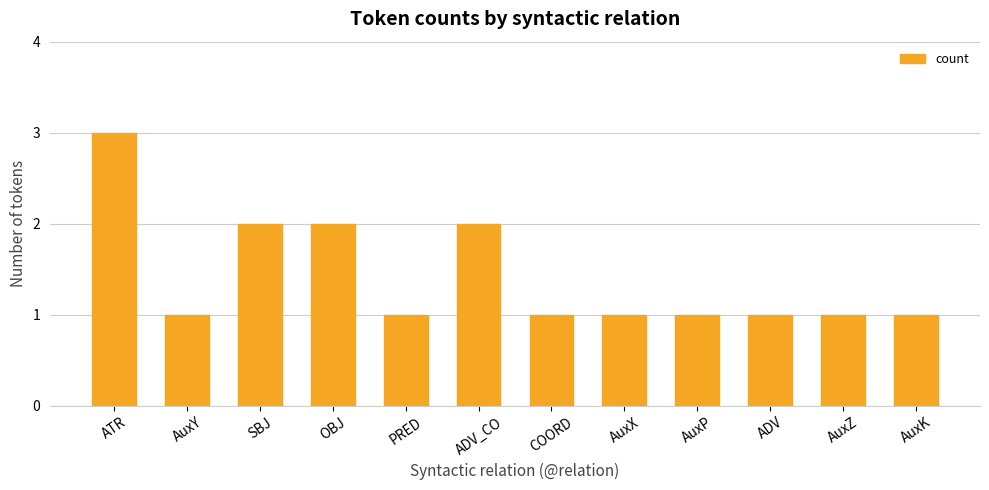

What position from the right is ADV?

3